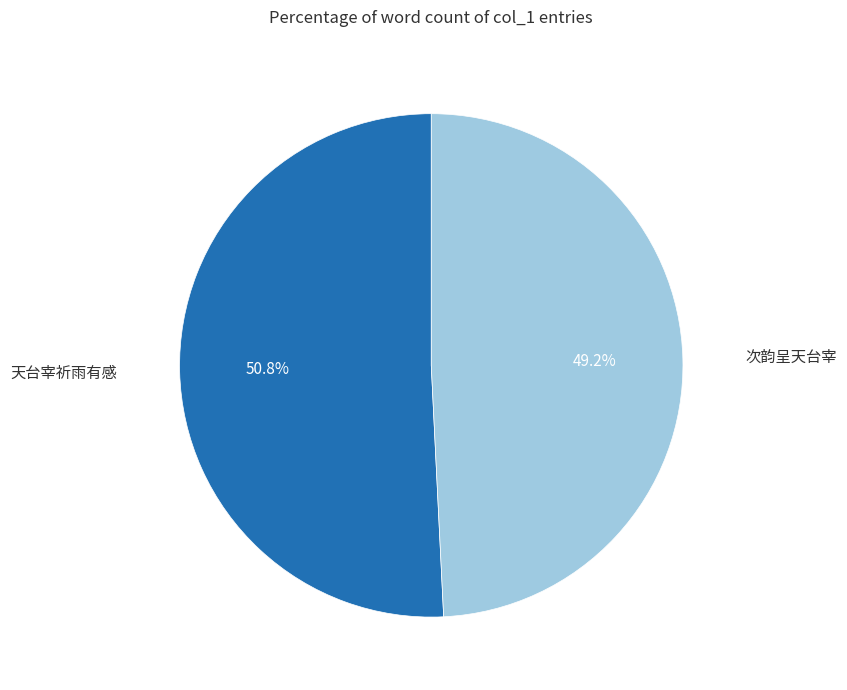

How many segments does this pie chart have?

2